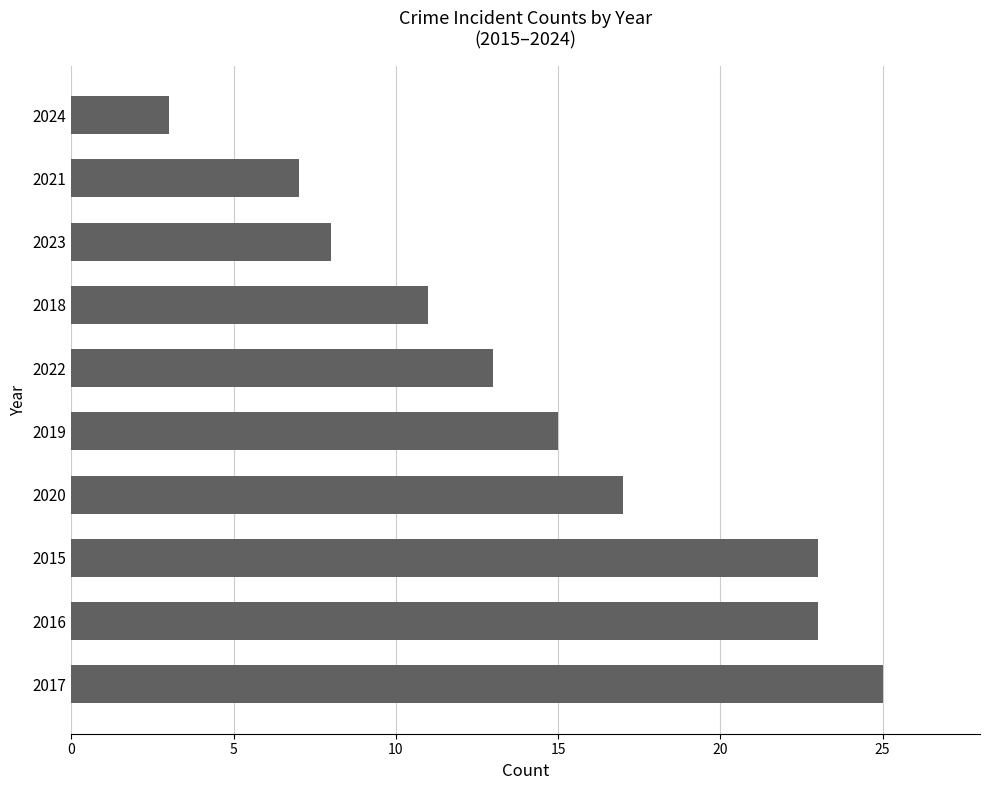

Between 2019 and 2018, which is larger?

2019